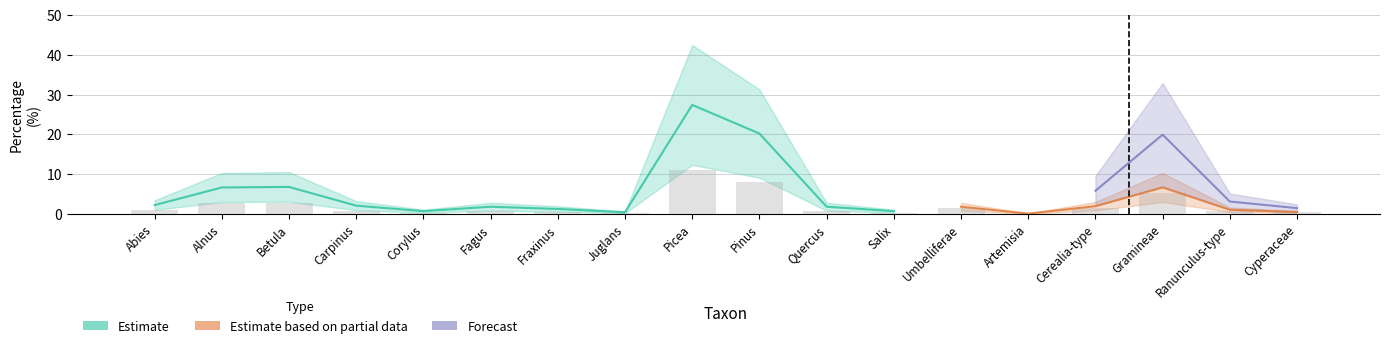

Between Alnus and Salix, which is larger?

Alnus